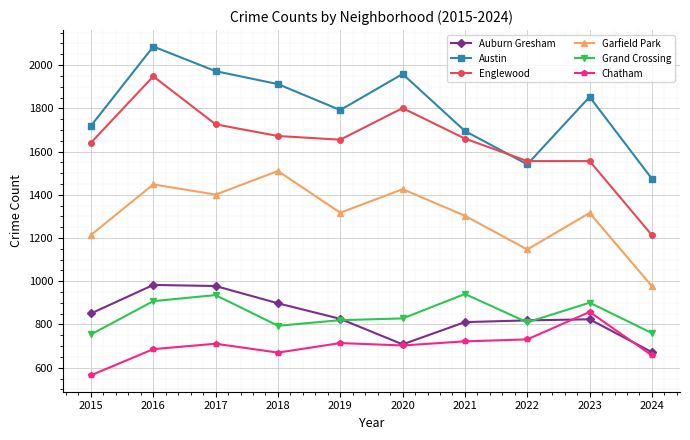

Is it true that Auburn Gresham equals 978 at 2017?

True